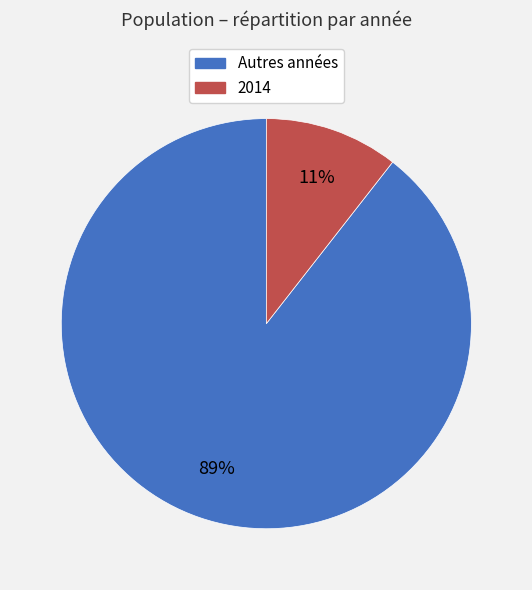

Is there a majority slice in this chart?

Yes